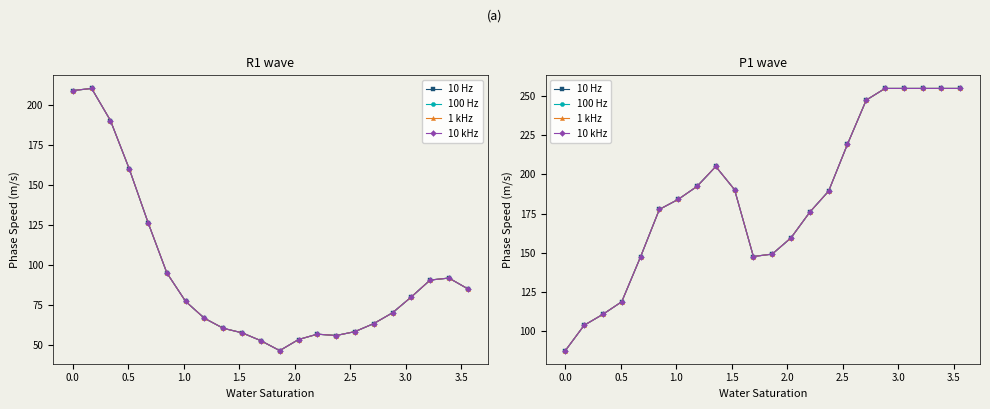

True or false: 1 kHz and 10 Hz cross at least once.

False